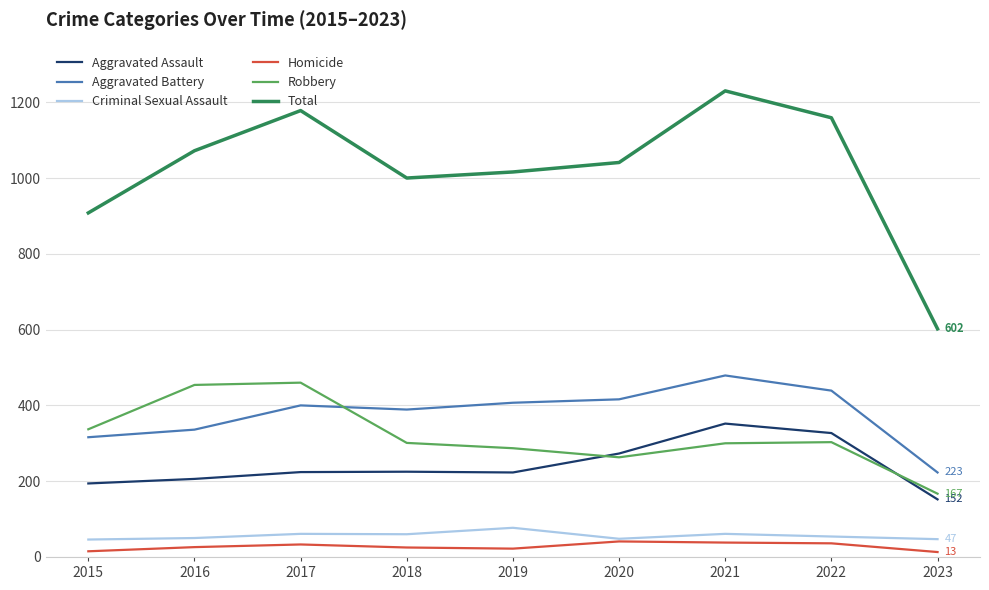

Is the value of Robbery at 2015 greater than the value of Aggravated Assault at 2019?

Yes